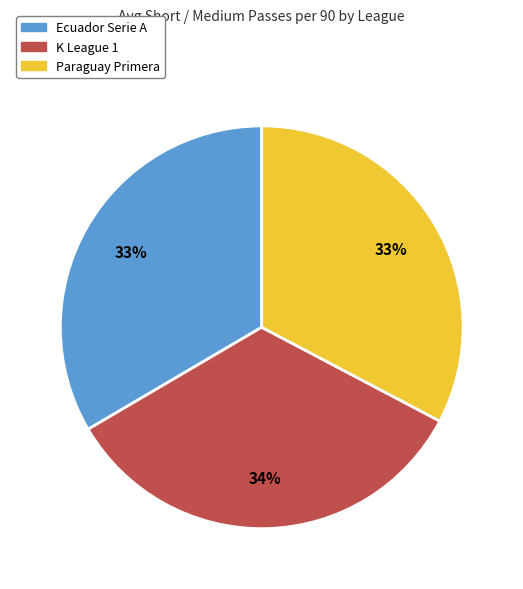

Is Paraguay Primera the majority of the pie?

No